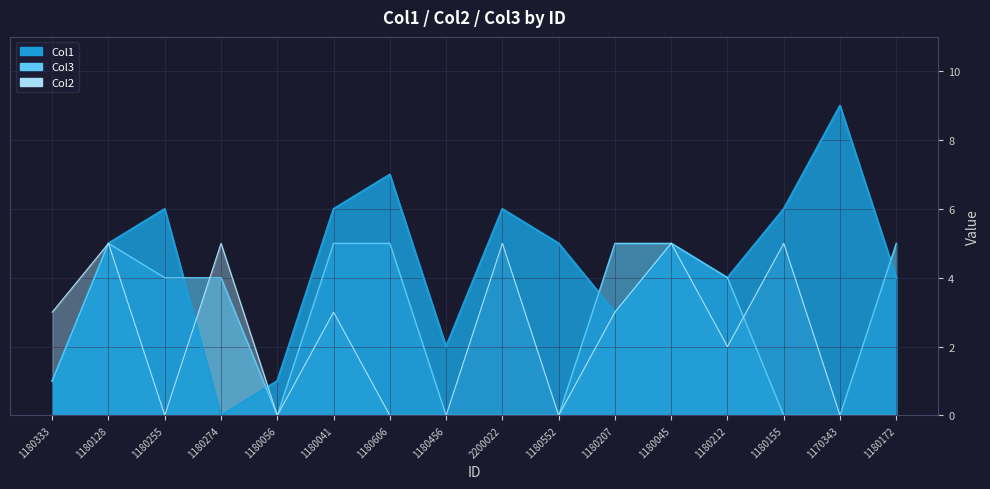

Between which two adjacent categories do Col3 and Col1 first intersect?

1180255 and 1180274